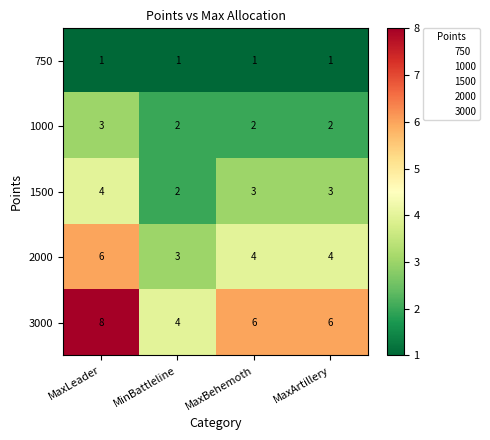

Count the 3000 values in the range 6 to 8.

3